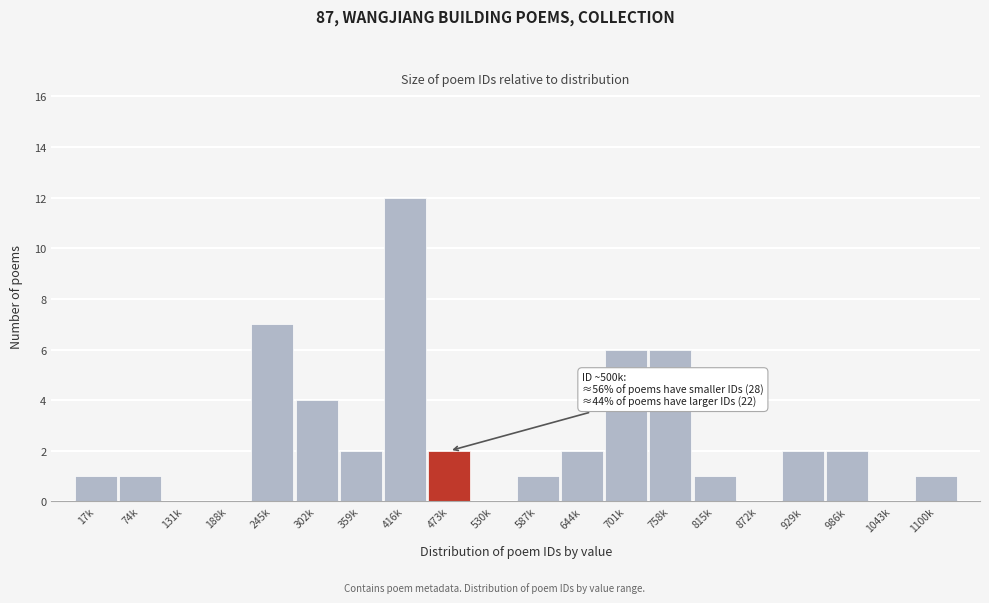

Reading right to left, transcribe all the data shown in this chart.

1100k=1	1043k=0	986k=2	929k=2	872k=0	815k=1	758k=6	701k=6	644k=2	587k=1	530k=0	473k=2	416k=12	359k=2	302k=4	245k=7	188k=0	131k=0	74k=1	17k=1